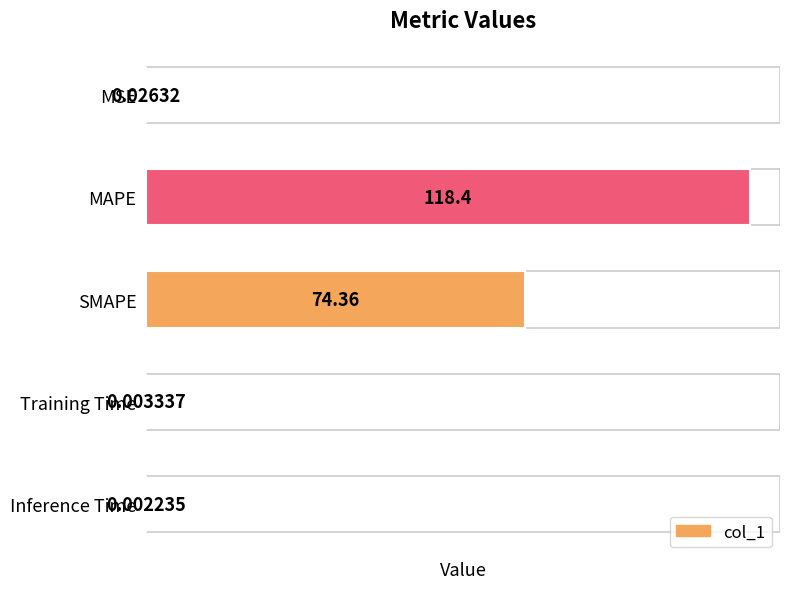

How many data points does each series have?

5